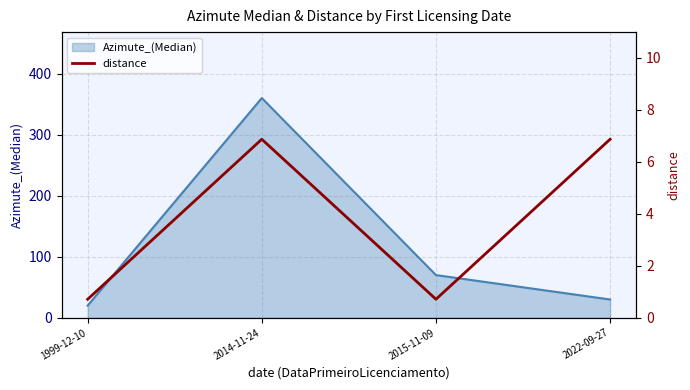

How many data points does each series have?

4